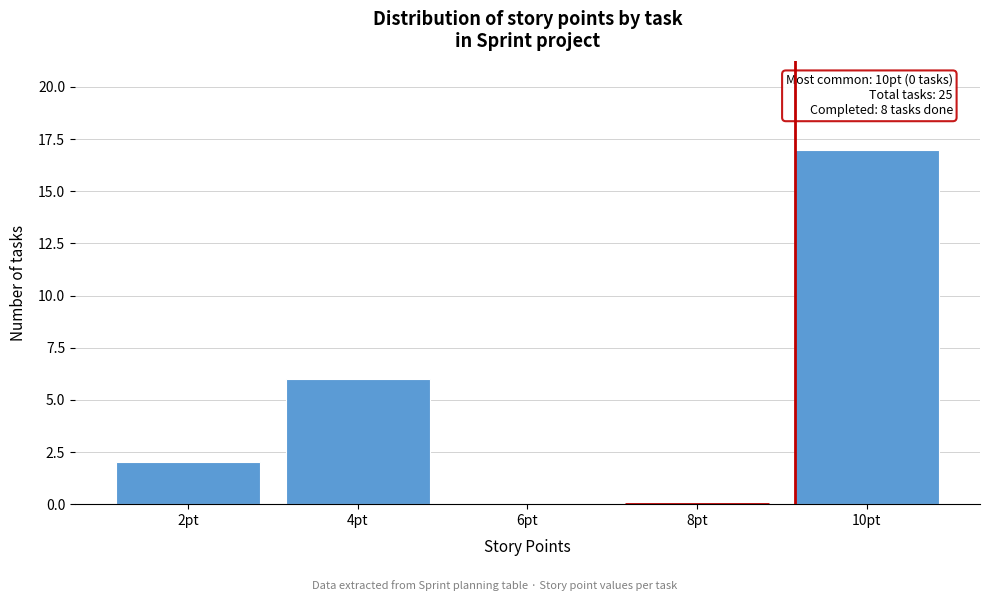

Reading right to left, list all the values displayed in this chart.

10pt=17	8pt=0	6pt=0	4pt=6	2pt=2